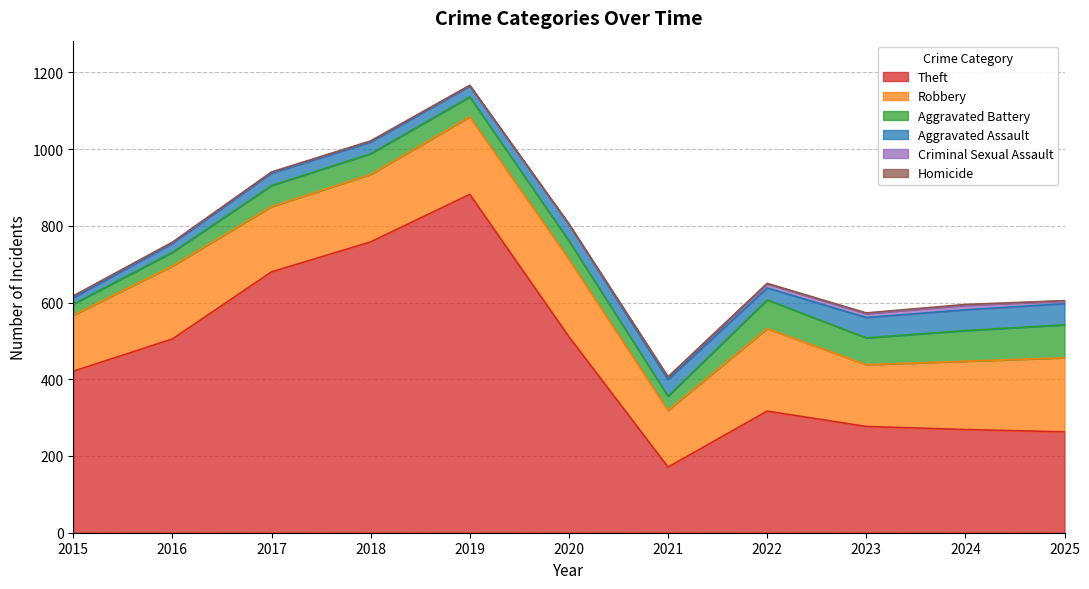

List the labels in order of Theft value, smallest first.

2021, 2025, 2024, 2023, 2022, 2015, 2016, 2020, 2017, 2018, 2019